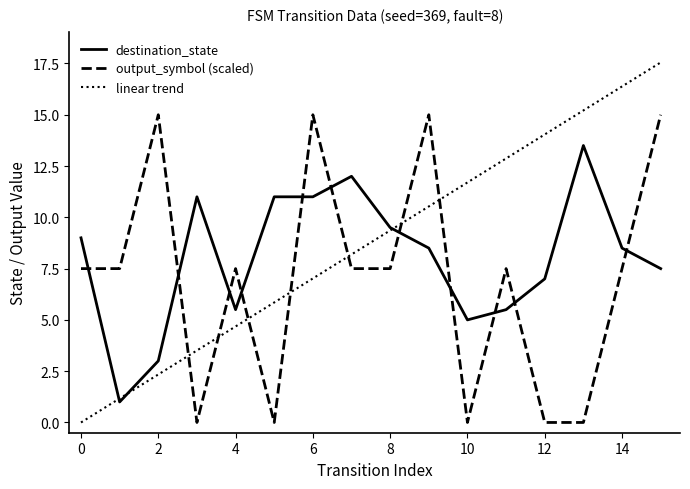

What are all the series names shown in the legend?

destination_state, output_symbol (scaled), linear trend